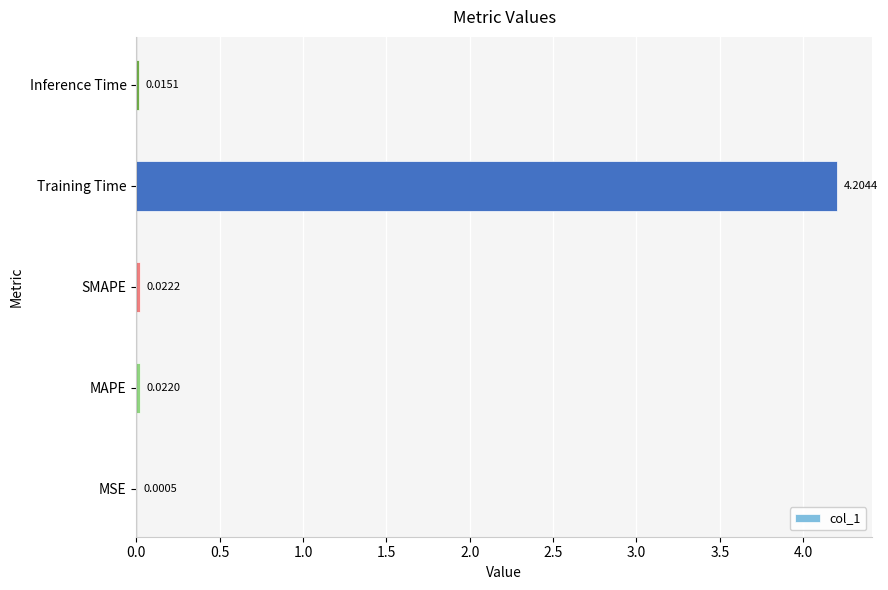

Which category has the highest value across all series?

Training Time